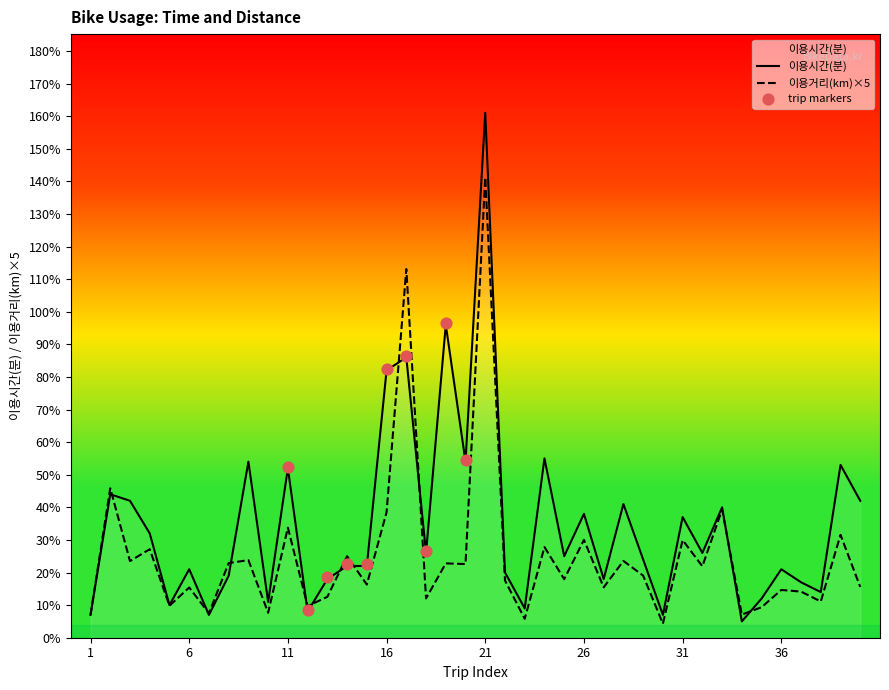

Which series has the largest Y range (max minus min)?

이용시간(분)